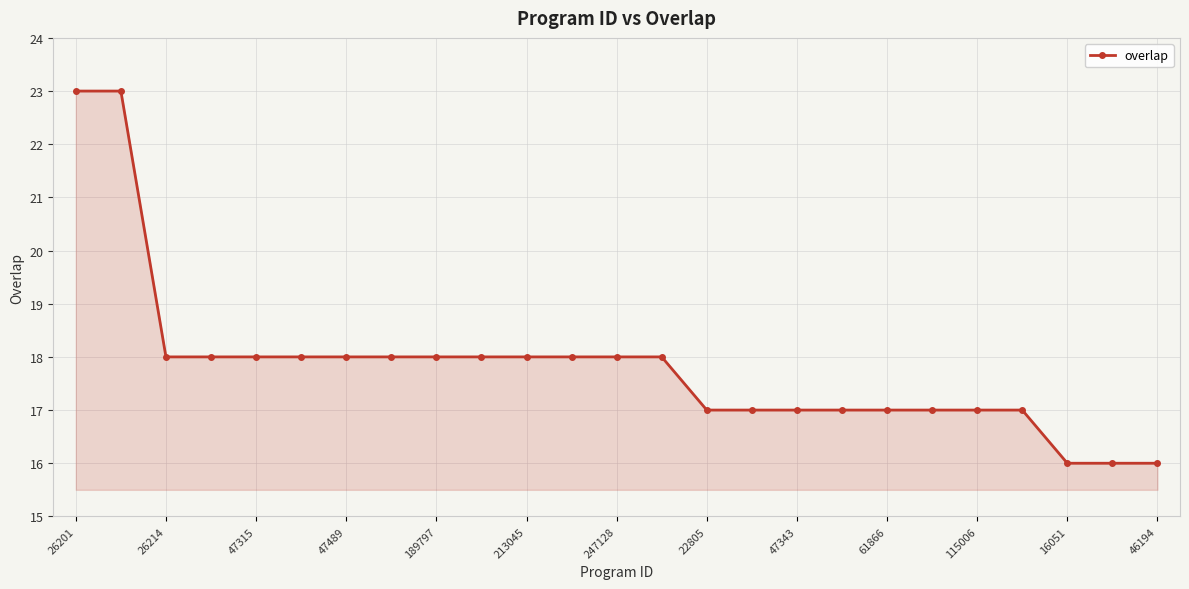

What is the value of the 5th point from the left?

18